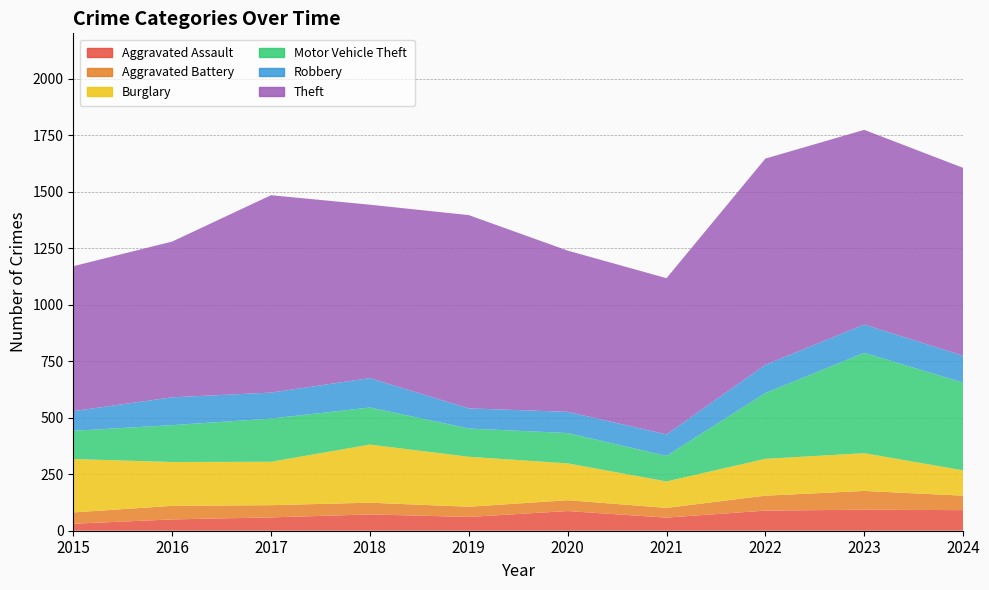

Reading right to left, extract all data points from this chart.

Aggravated Assault: 91	93	89	58	87	61	72	59	50	31
Aggravated Battery: 64	83	66	43	48	45	52	54	60	50
Burglary: 112	167	163	117	163	221	257	192	194	236
Motor Vehicle Theft: 388	444	291	113	134	125	164	191	163	125
Robbery: 119	125	125	95	94	89	130	115	123	87
Theft: 831	861	912	691	713	855	767	873	689	641